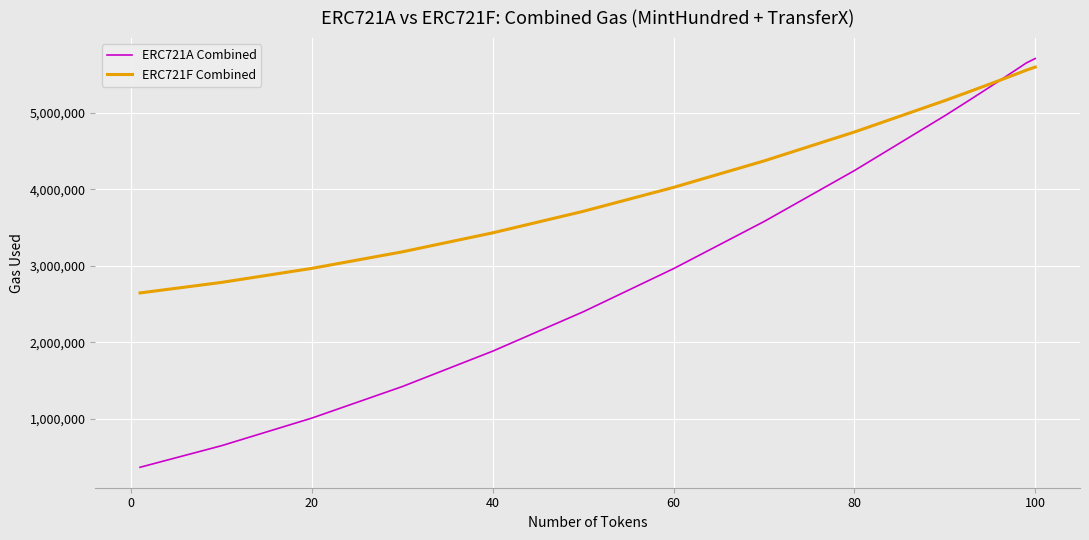

What is the minimum value for ERC721A Combined?

368032